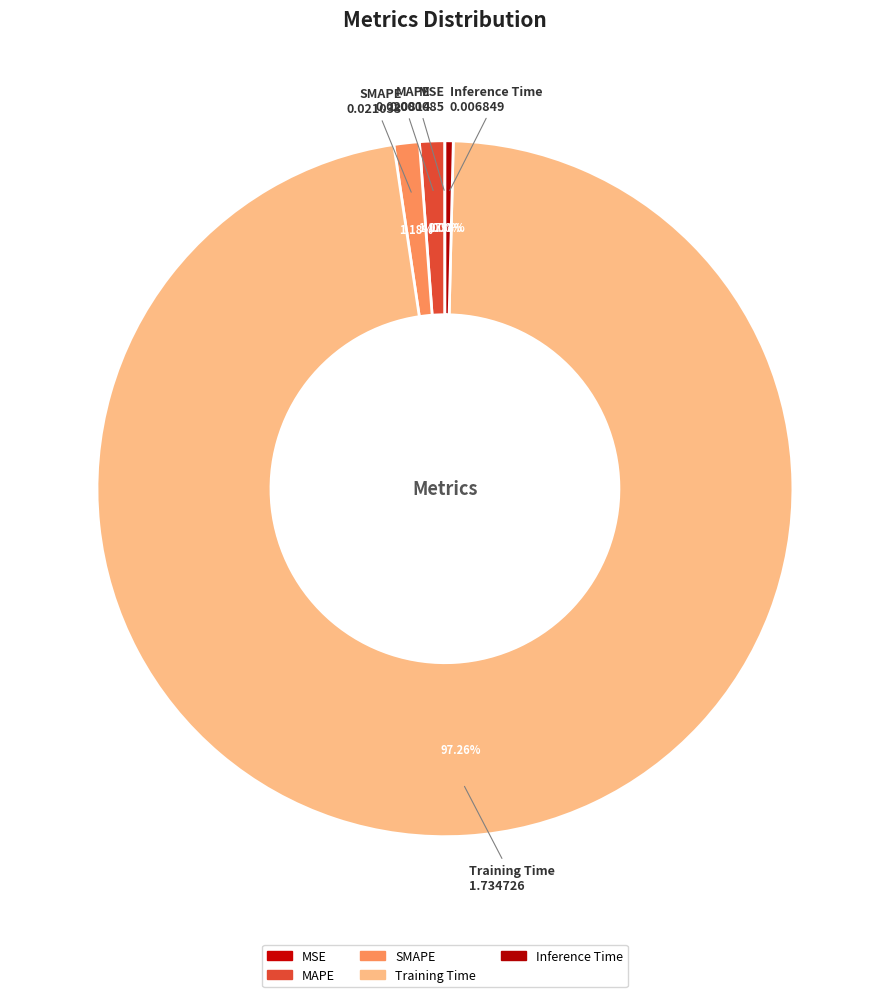

What percentage is the SMAPE slice, to the nearest percent?

1%